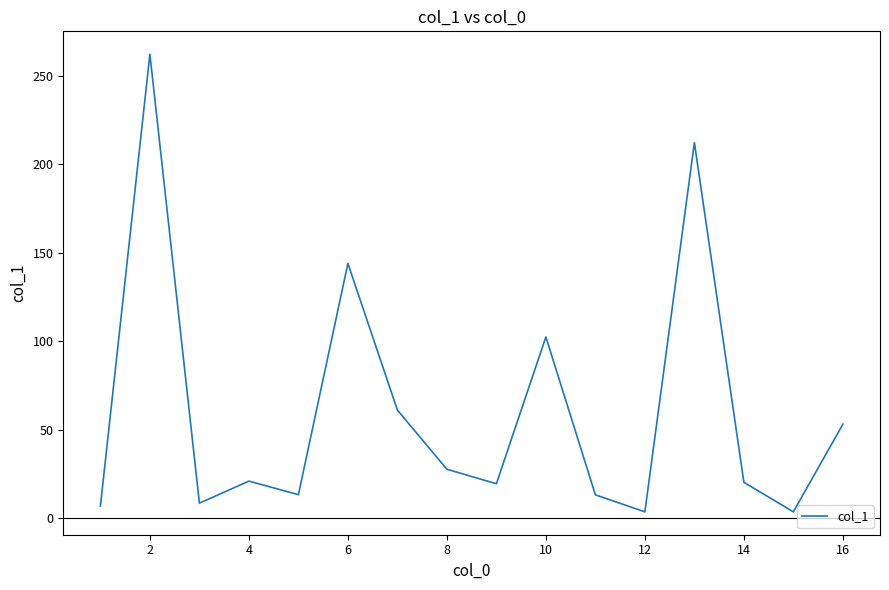

What is the maximum value shown in the chart?

262.4